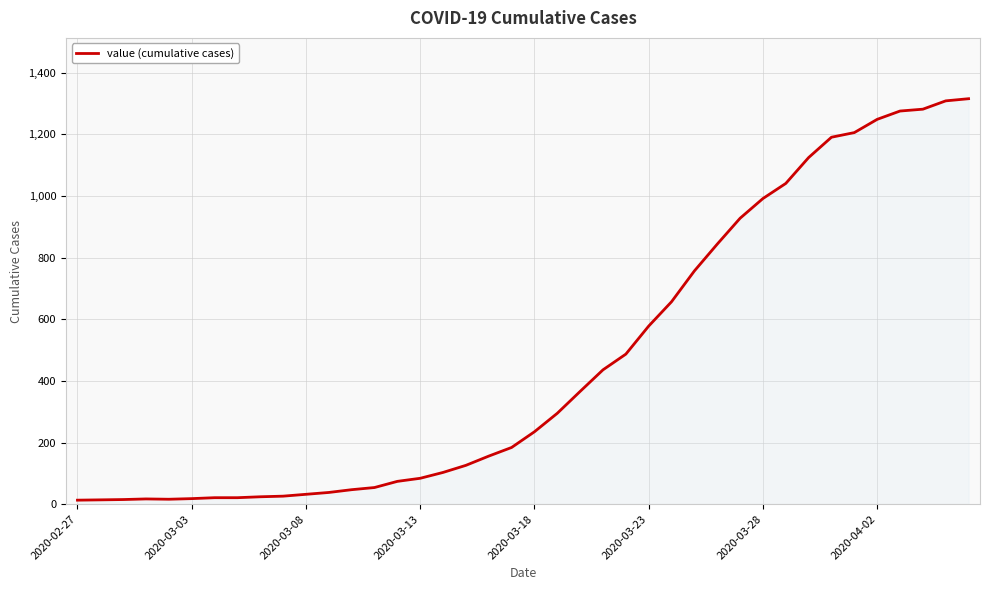

What is the minimum value shown in the chart?

13